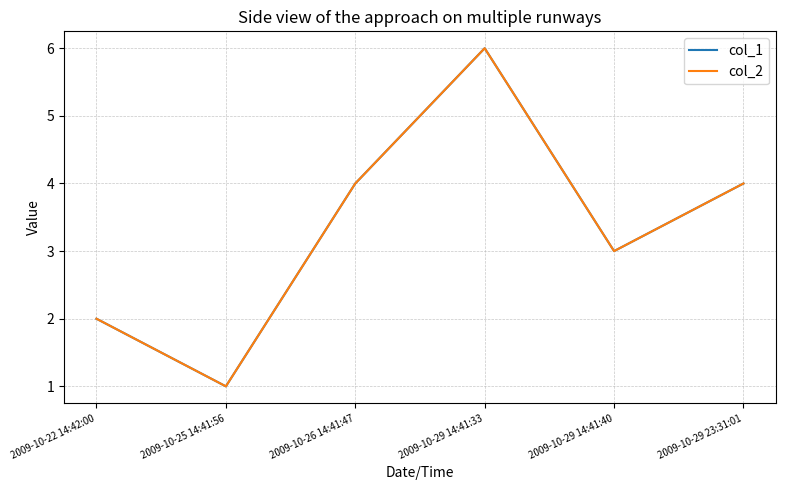

What position from the left is 2009-10-26 14:41:47?

3